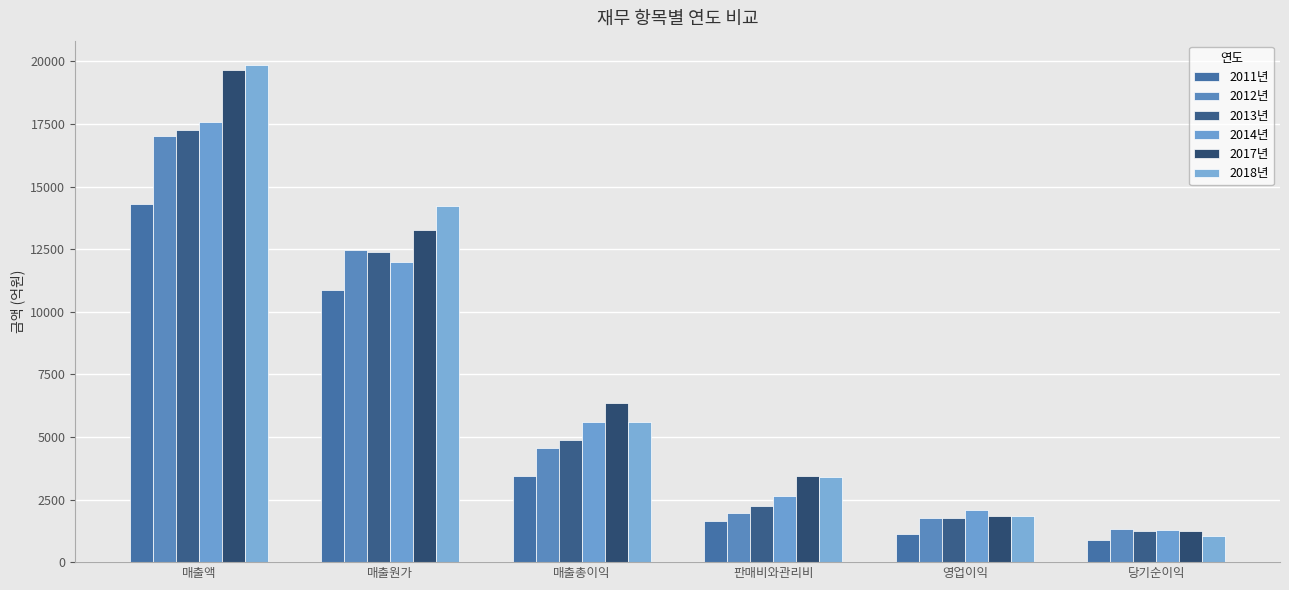

Between 판매비와관리비 and 당기순이익, which series saw the biggest shift?

2018년